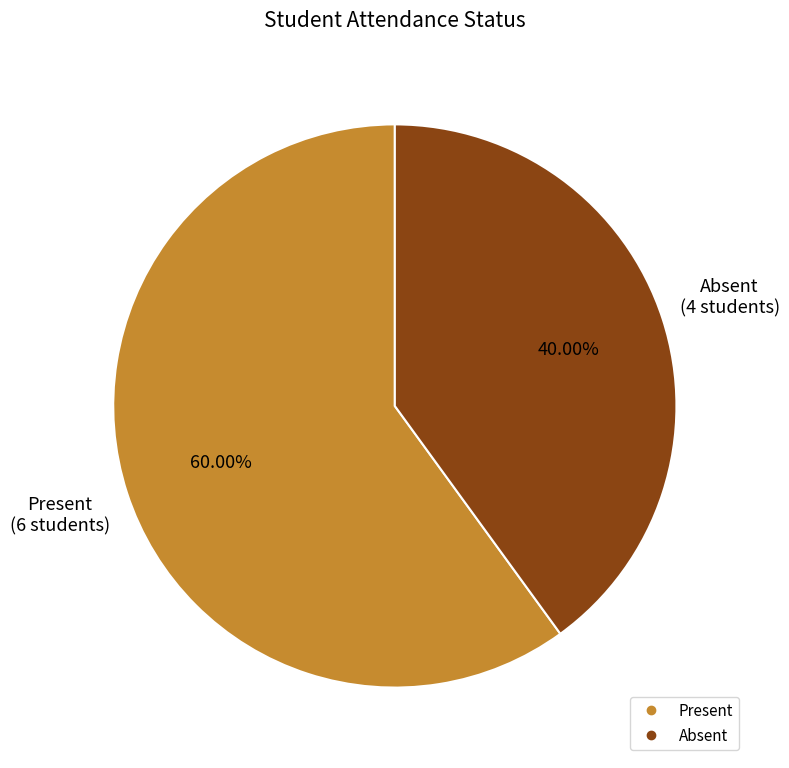

How many segments does this pie chart have?

2